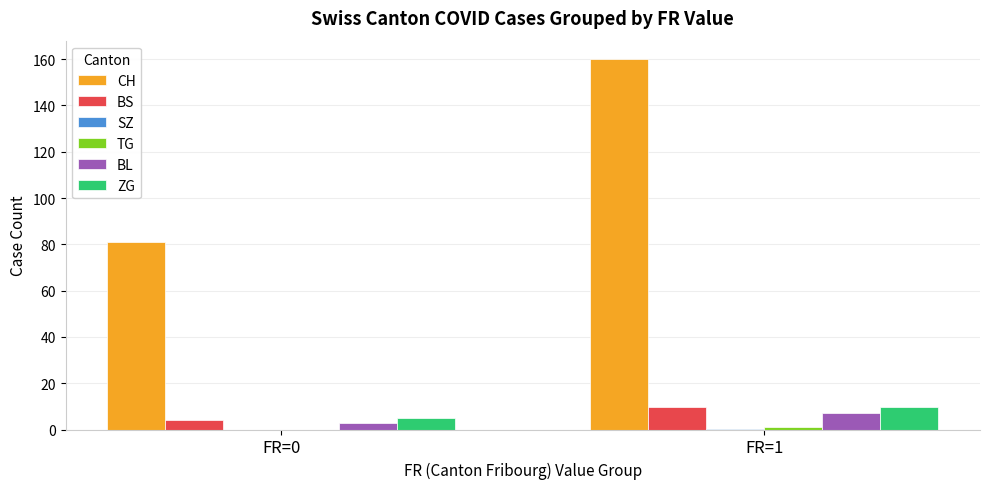

At which category does the chart reach its peak across all series?

FR=1